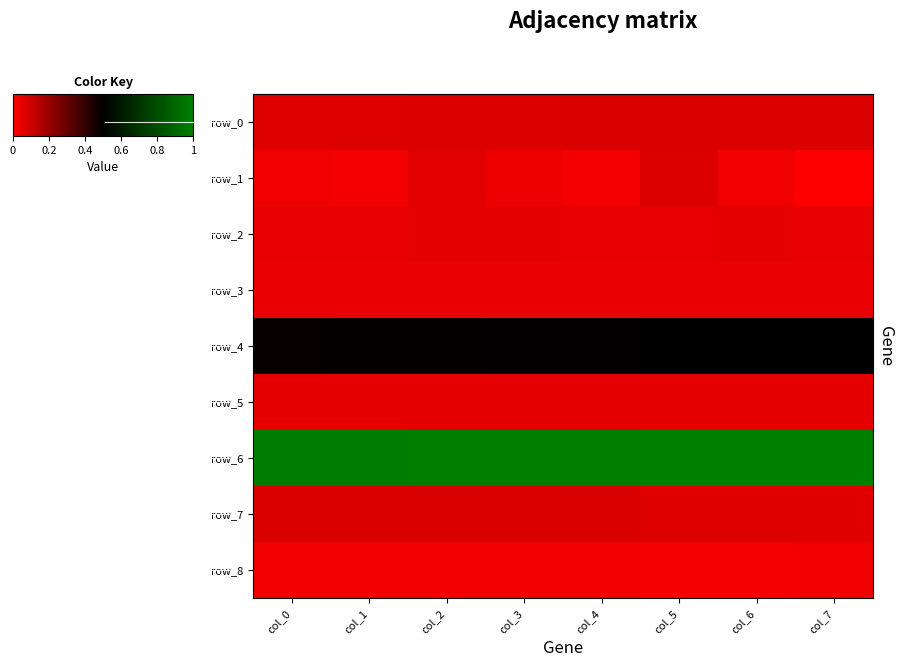

Is it true that row_6 equals 11.9 at col_7?

True